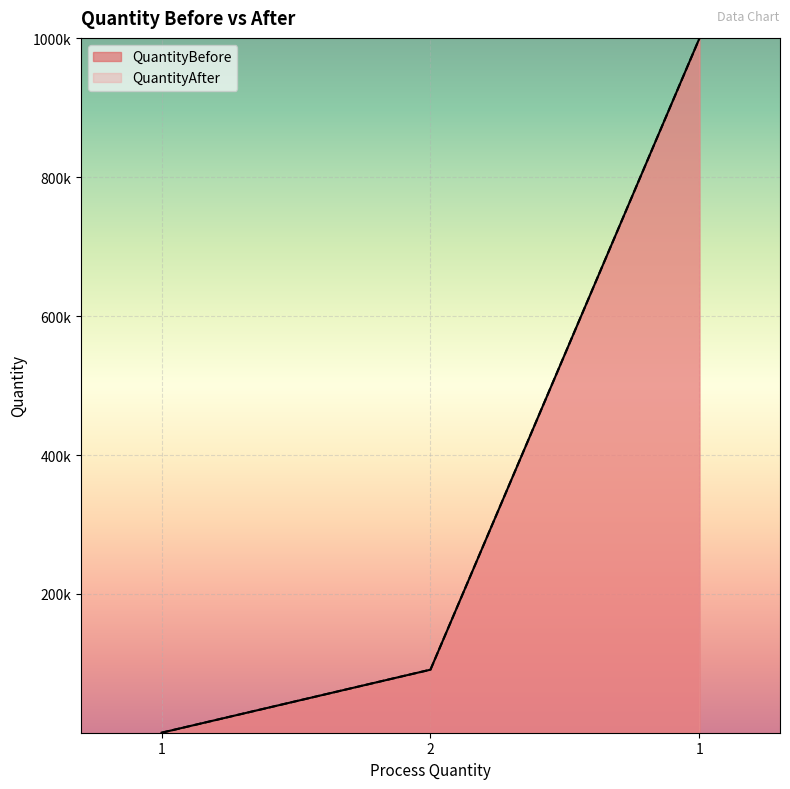

What is the label of the 2nd point from the left?

2